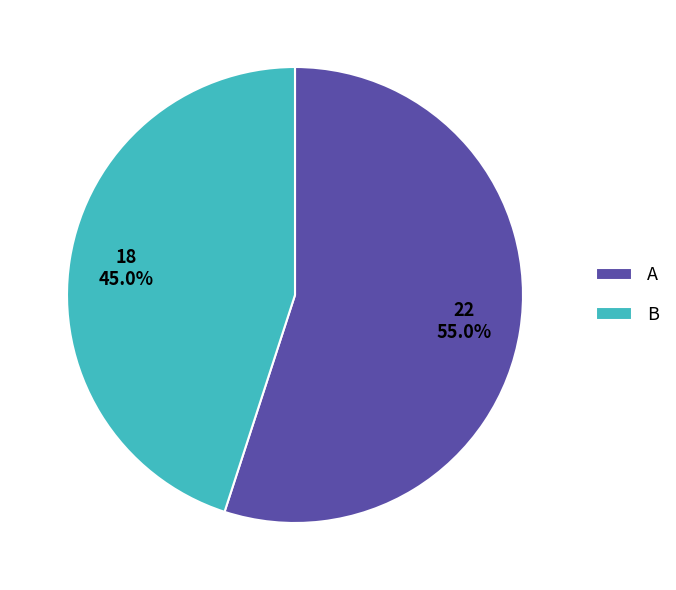

What is the smallest slice in the pie chart?

B